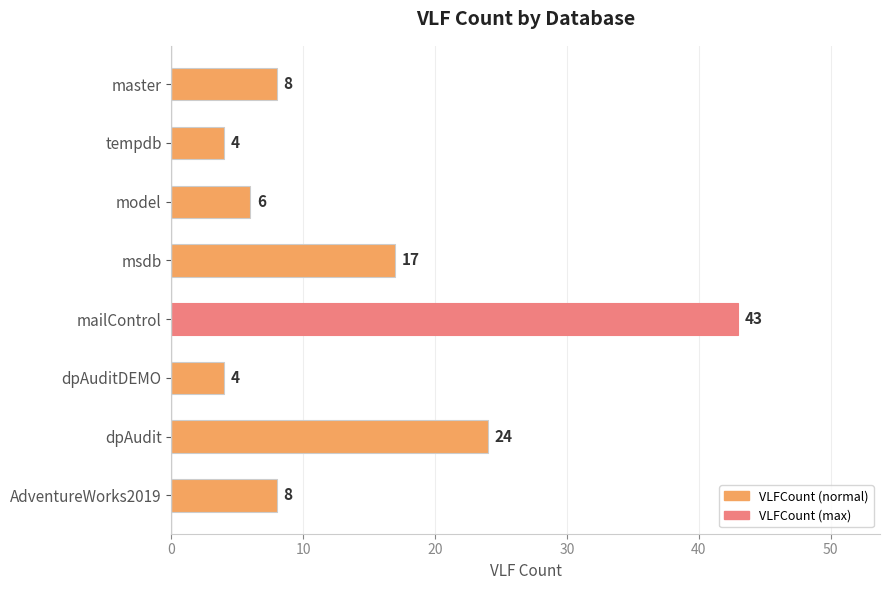

How many bars are there in total?

8